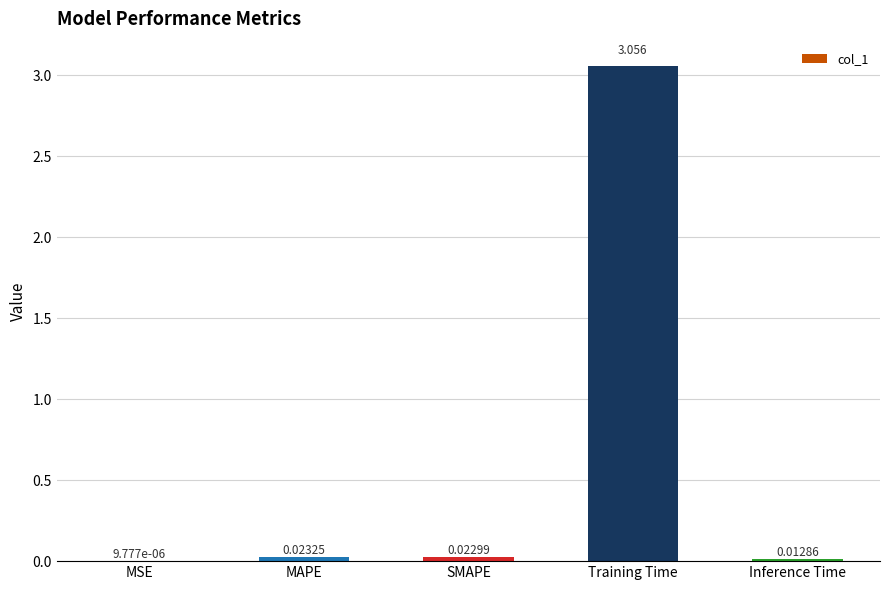

At which category does the chart reach its peak across all series?

Training Time